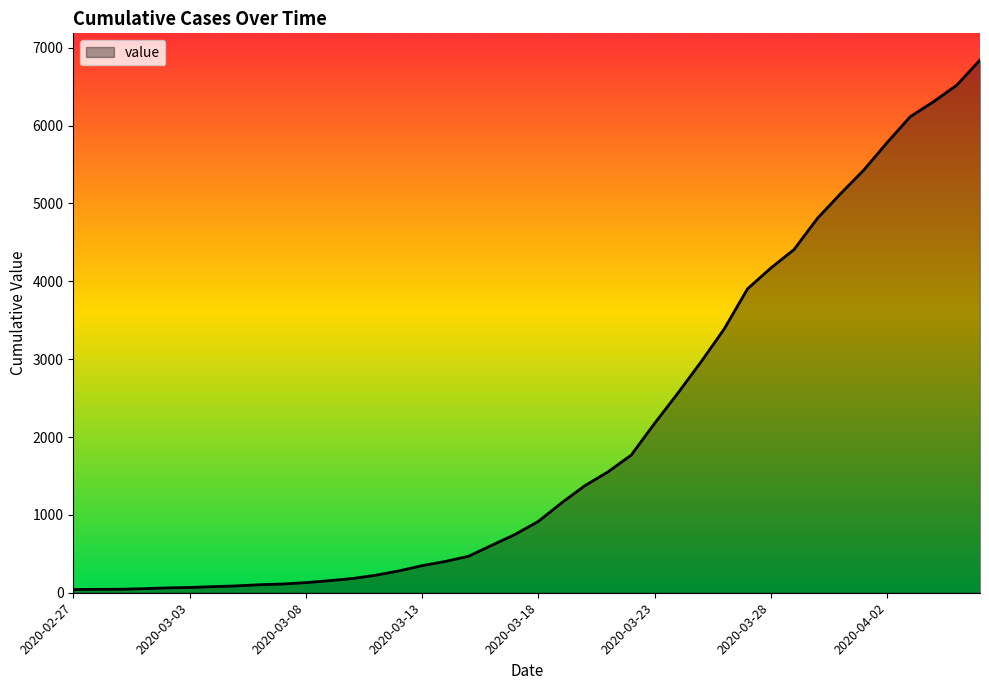

What is the difference between the maximum and minimum values?

6802